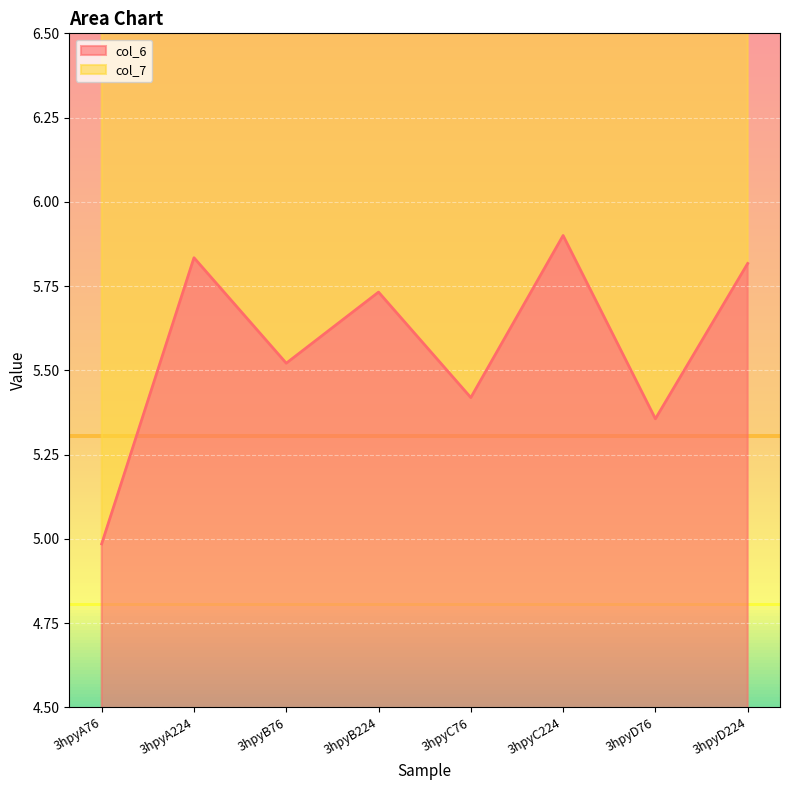

Reading left to right, extract all data points from this chart.

5.0	5.8	5.5	5.7	5.4	5.9	5.4	5.8